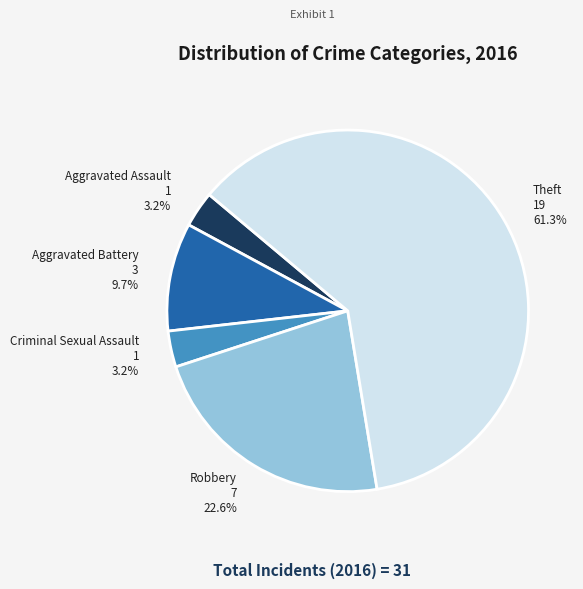

The Robbery slice represents 12% of the pie. True or false?

False